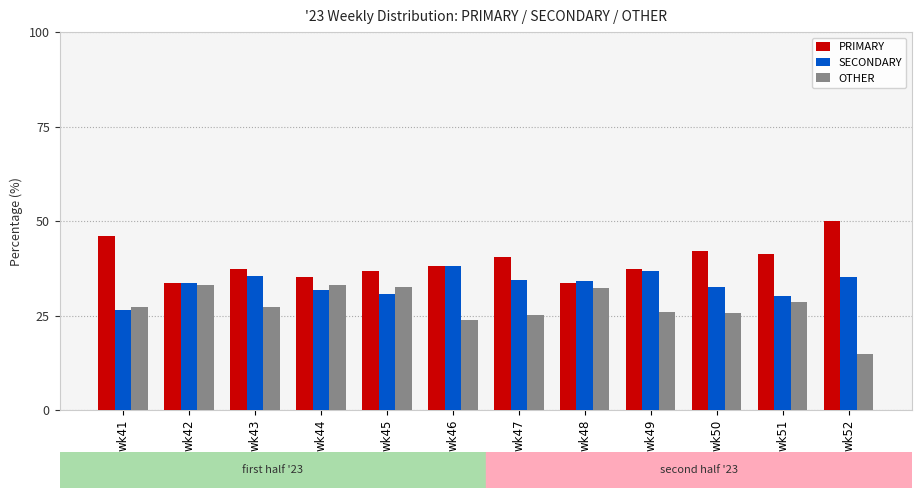

At which label does OTHER reach its minimum?

wk52